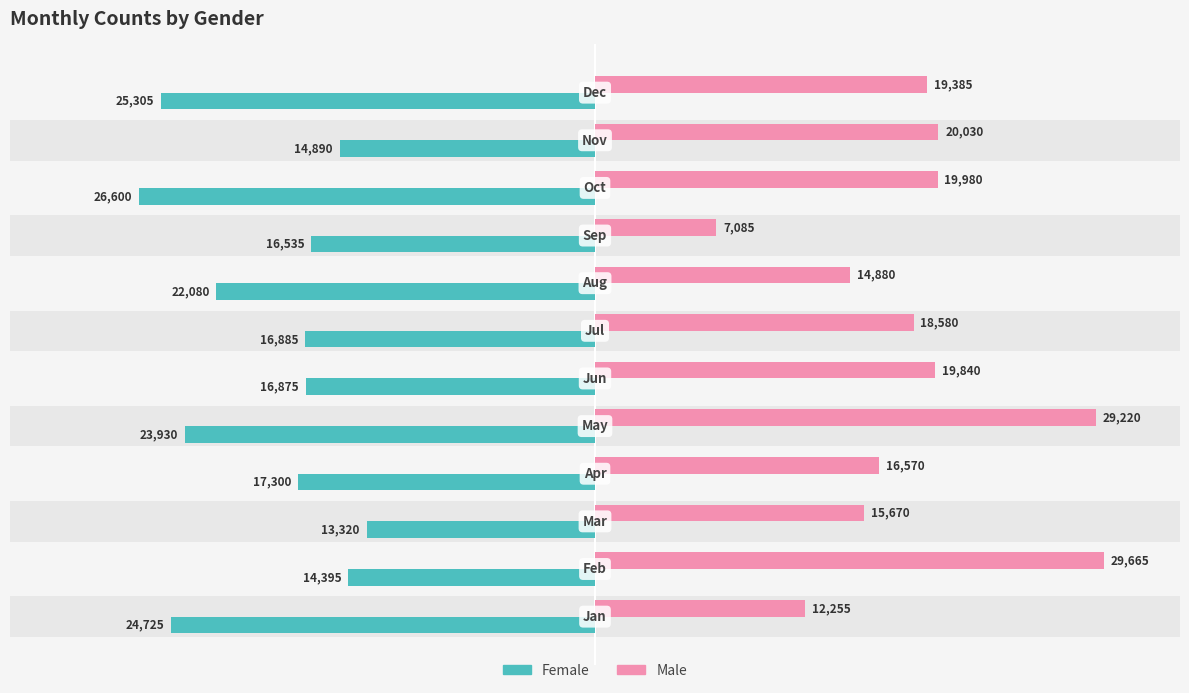

How many data points in Female are less than -16885?

6